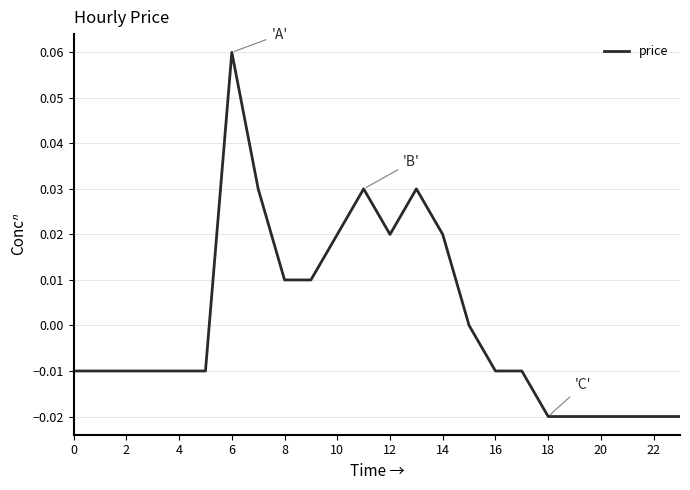

Does the chart have visible grid lines?

Yes